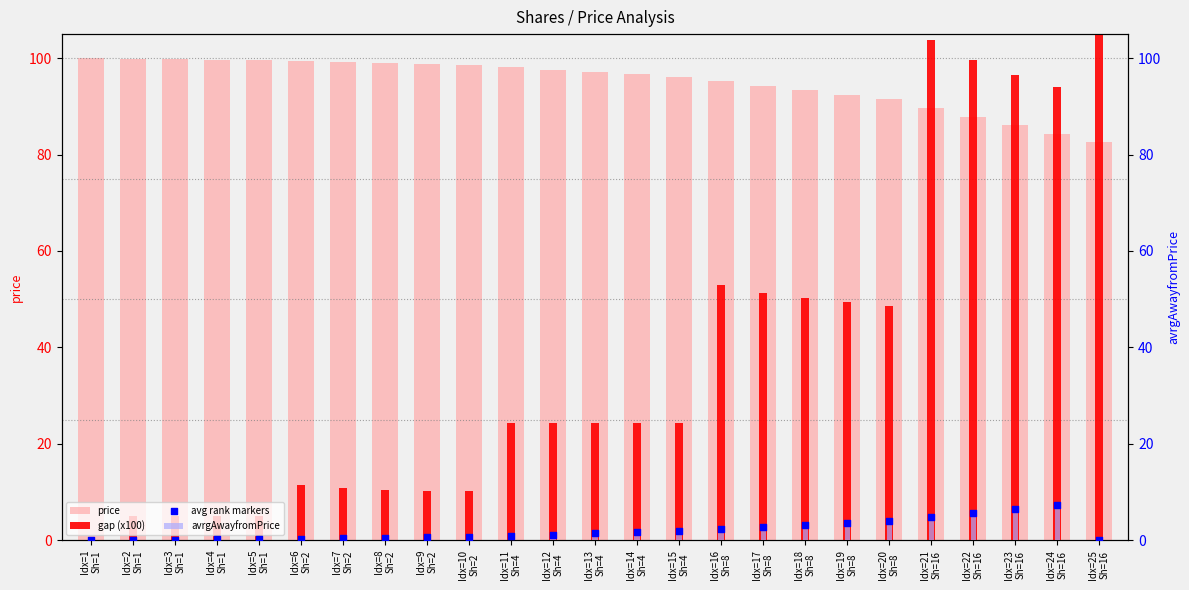

Which series has the largest total across all categories?

price